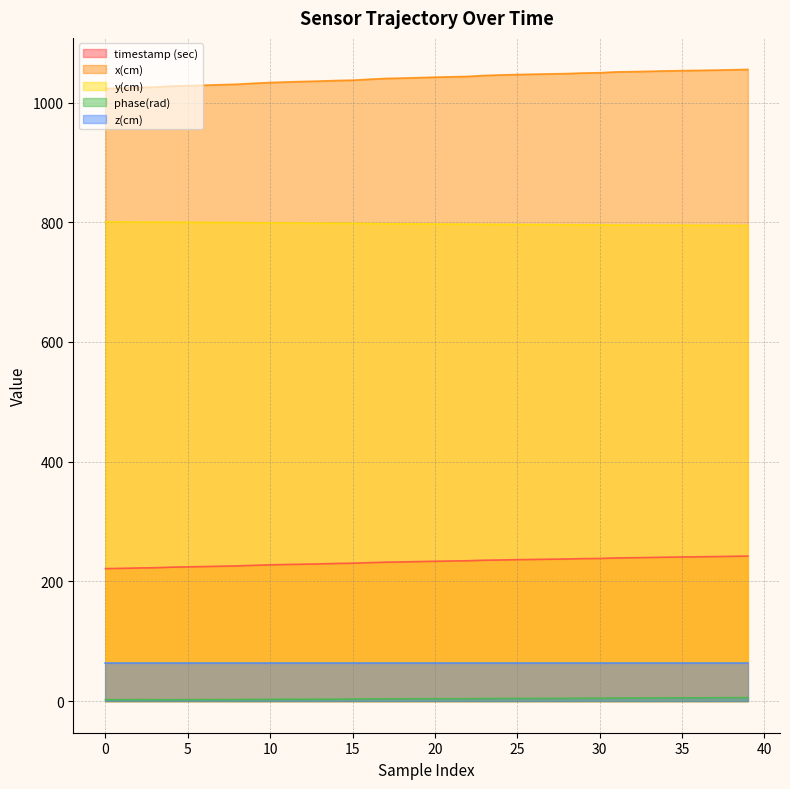

What is the difference between the maximum and minimum values in the timestamp (sec) series?

20.9